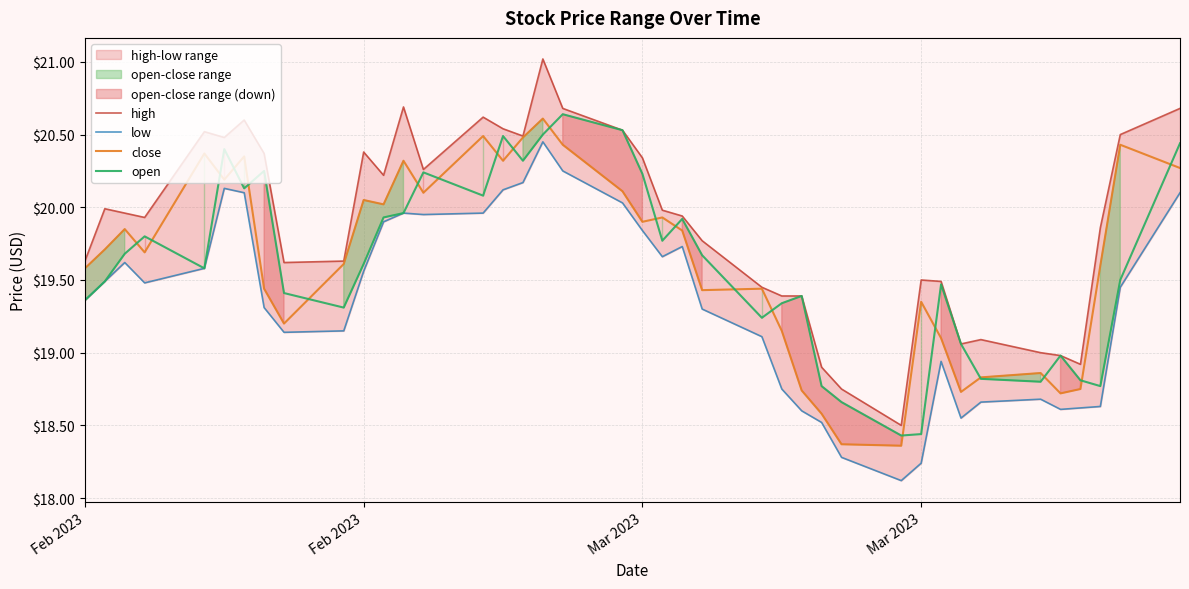

In high, how many points are lower than both neighbors (excluding endpoints)?

9